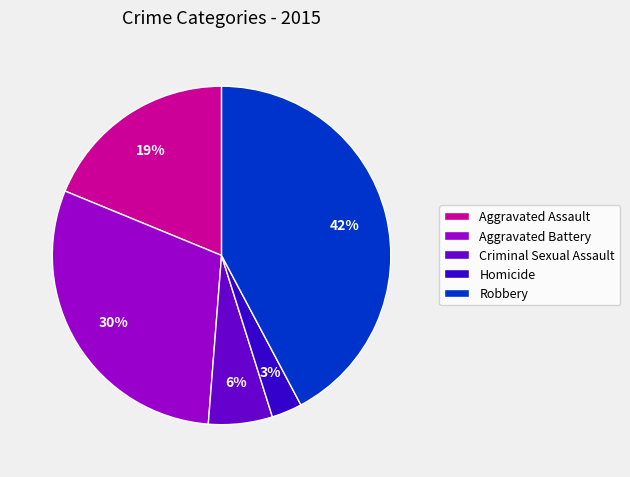

Is there a majority slice in this chart?

No